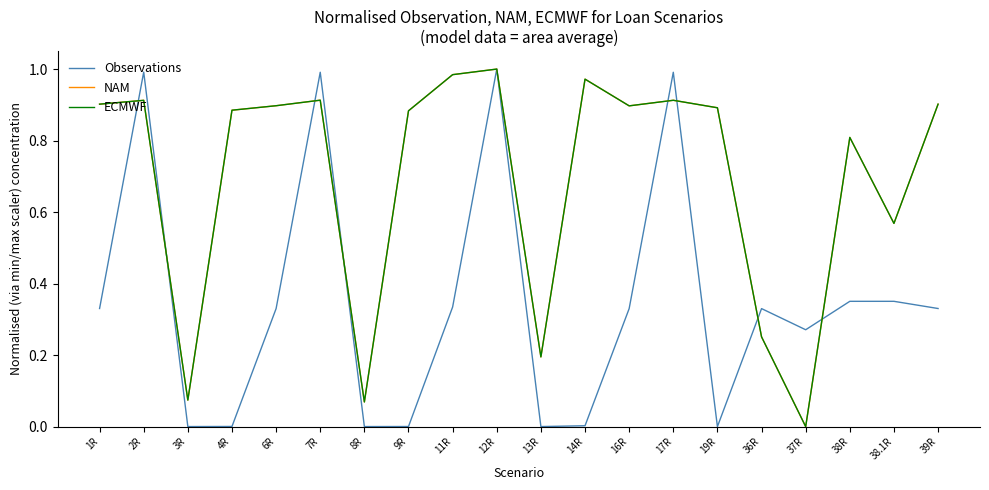

Is the value of NAM at 14R greater than the value of ECMWF at 17R?

Yes